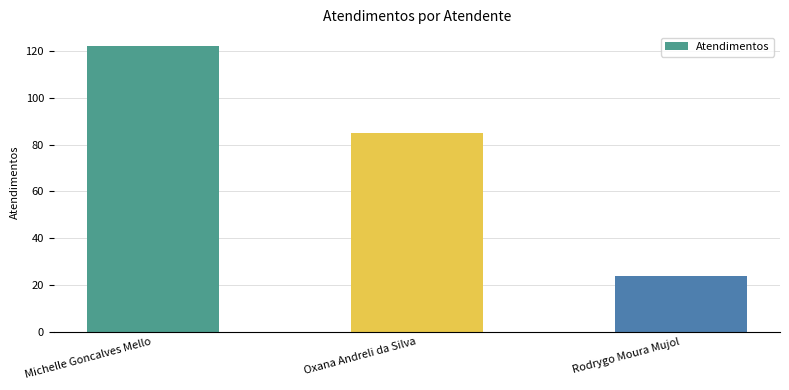

The chart shows a value of 24 at Rodrygo Moura Mujol. True or false?

True